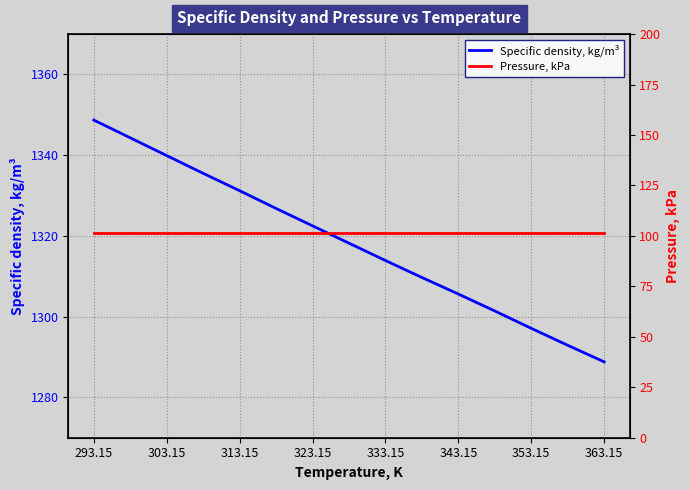

At which category does the chart reach its peak across all series?

293.15